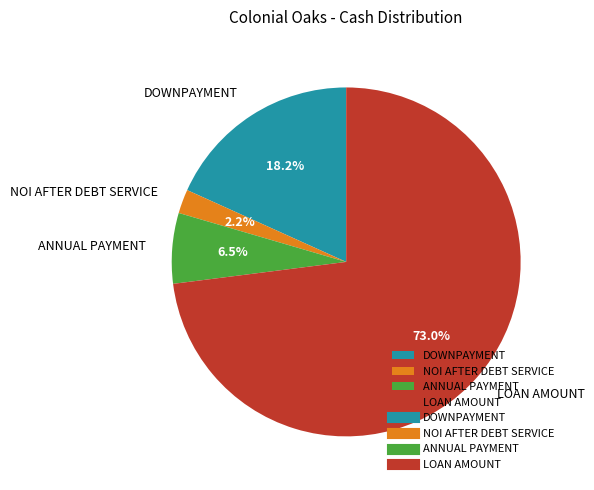

Between ANNUAL PAYMENT and NOI AFTER DEBT SERVICE, which is larger?

ANNUAL PAYMENT